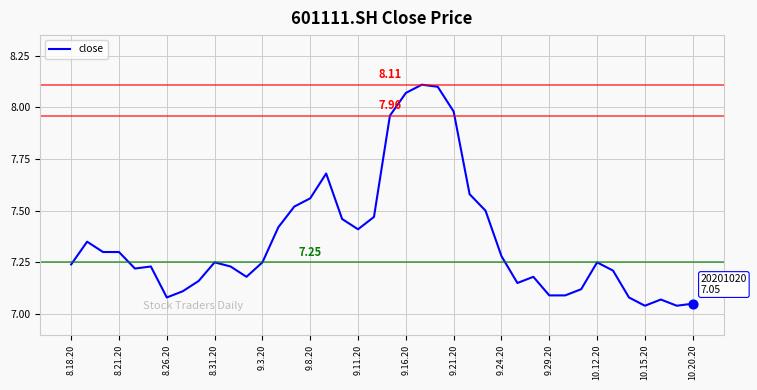

What is the difference between the maximum and minimum values?

1.1